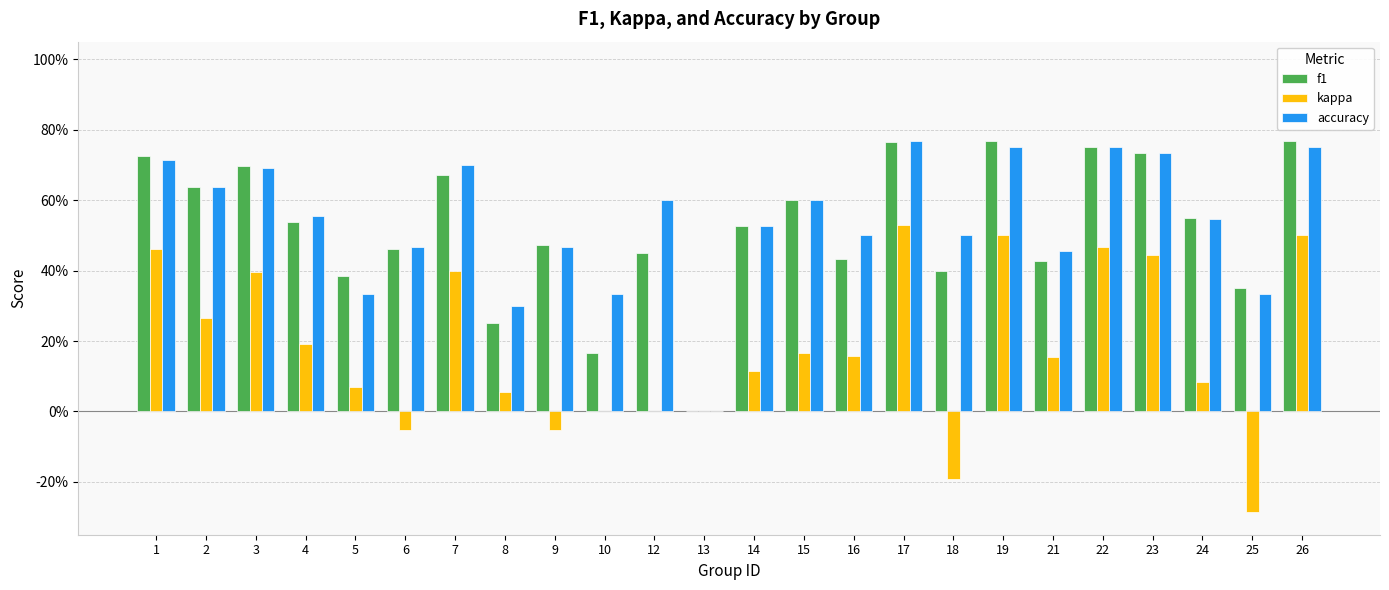

What is the difference between the second highest and second lowest values in the accuracy series?

0.5